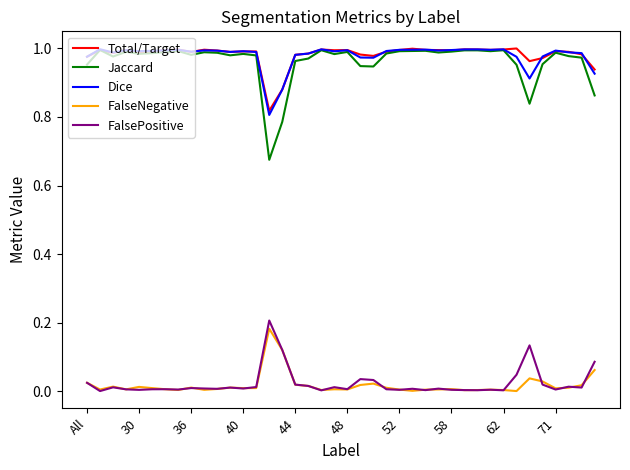

How many lines are shown in the chart?

5